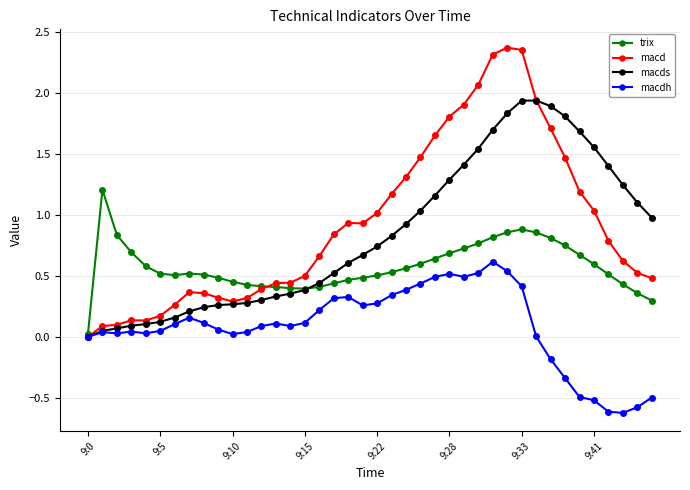

Rank the series by their maximum value, from lowest to highest.

macdh, trix, macds, macd